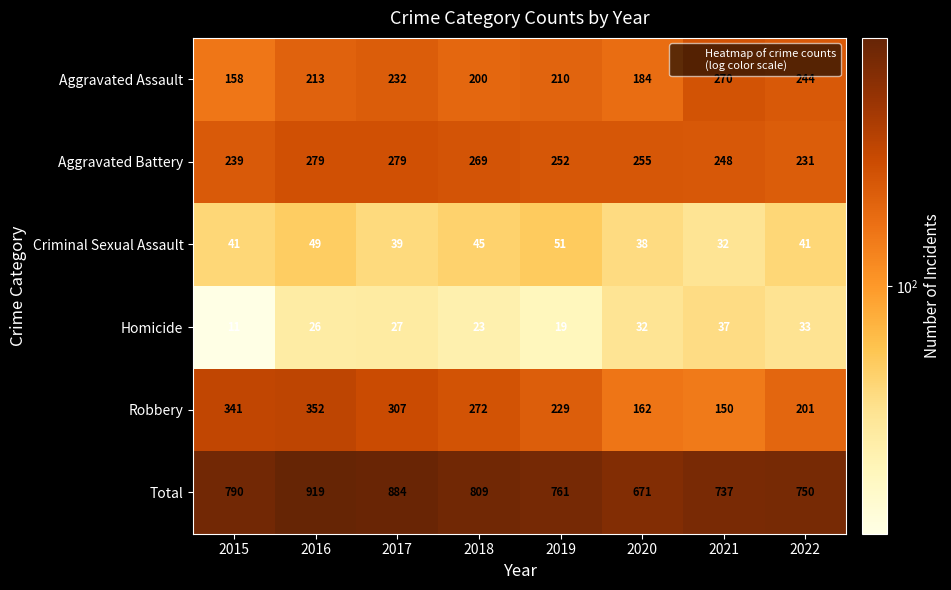

At which category does the chart reach its peak across all series?

2016